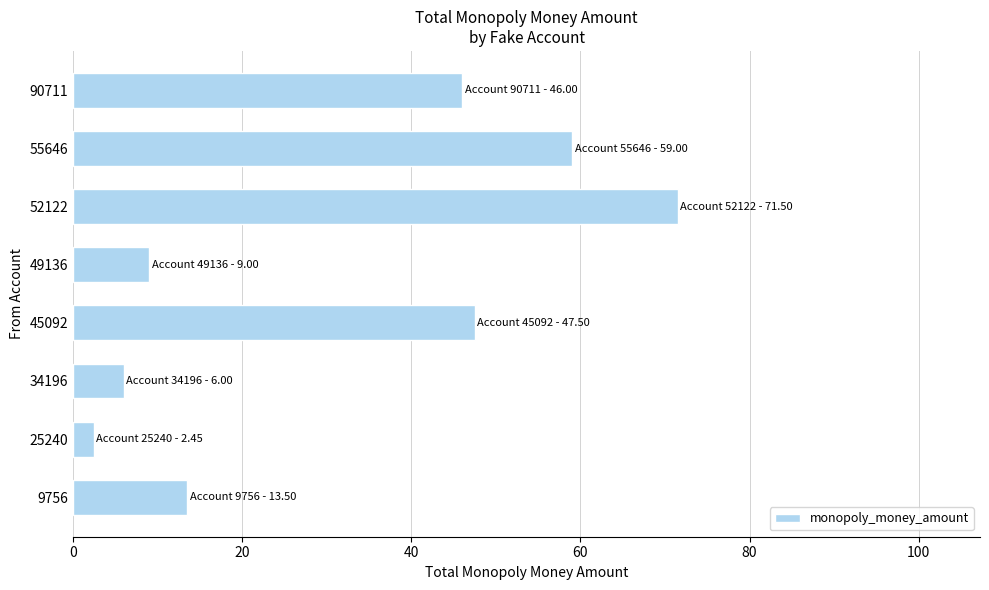

Which category has the lowest value across all series?

25240